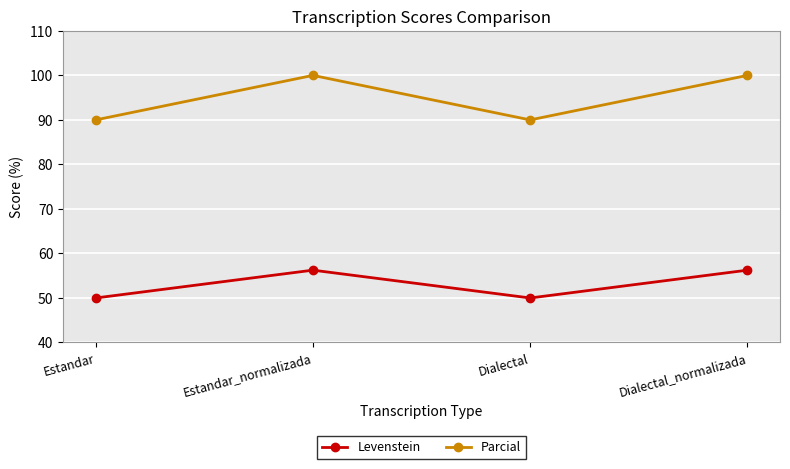

True or false: Levenstein and Parcial intersect in this chart.

False